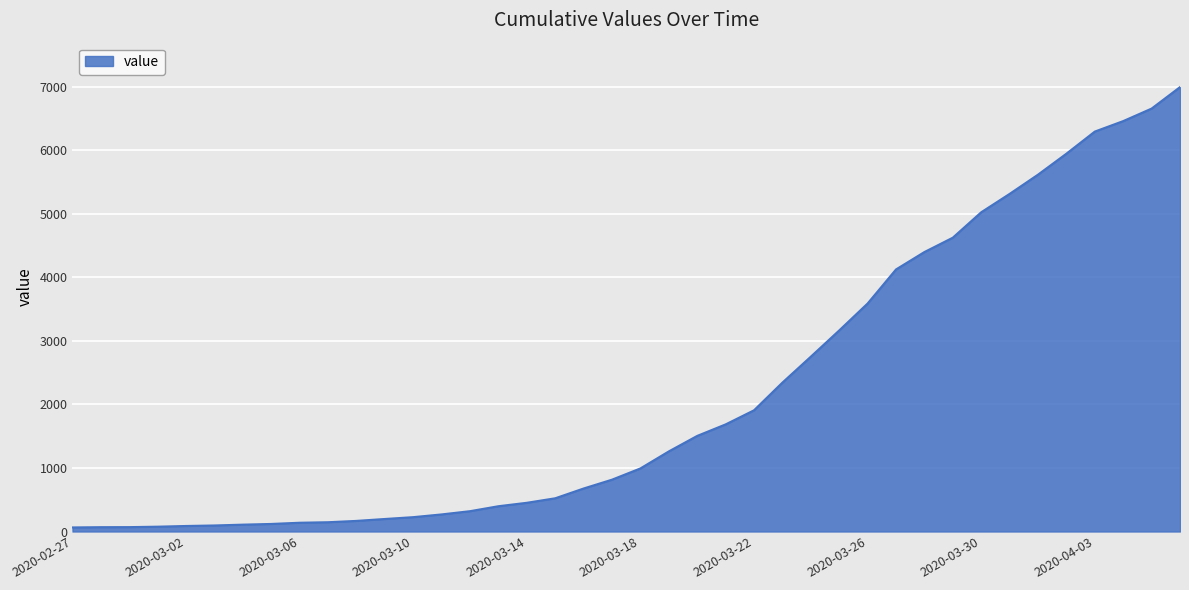

What is the difference between the maximum and minimum values?

6931